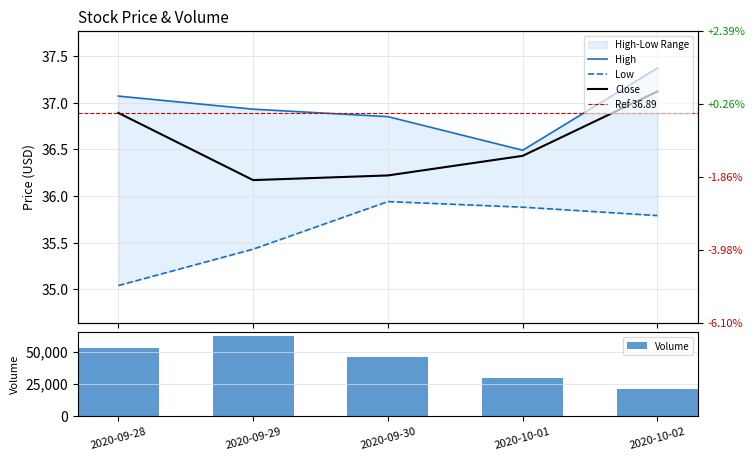

At which category is the sum across all series the highest?

2020-09-29